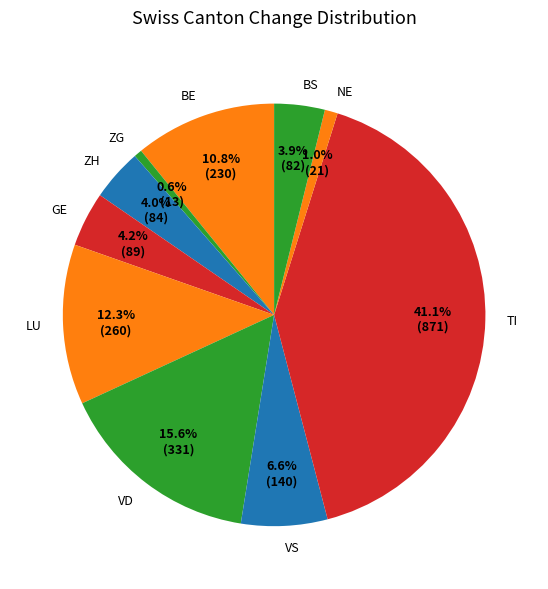

How many slices are in this pie chart?

10